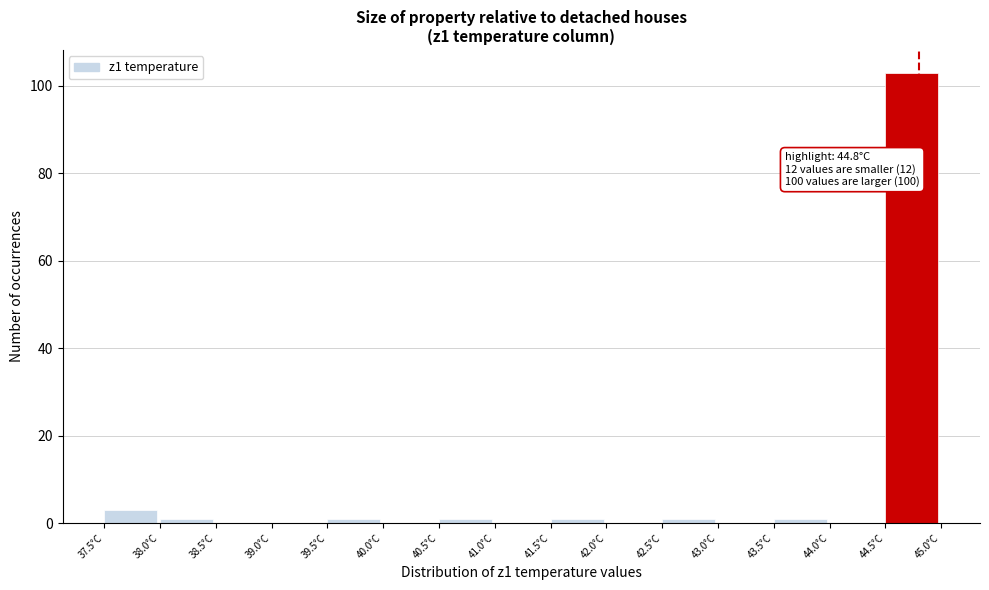

Over which range of the x-axis is the bar tallest?

44.5 to 45.0